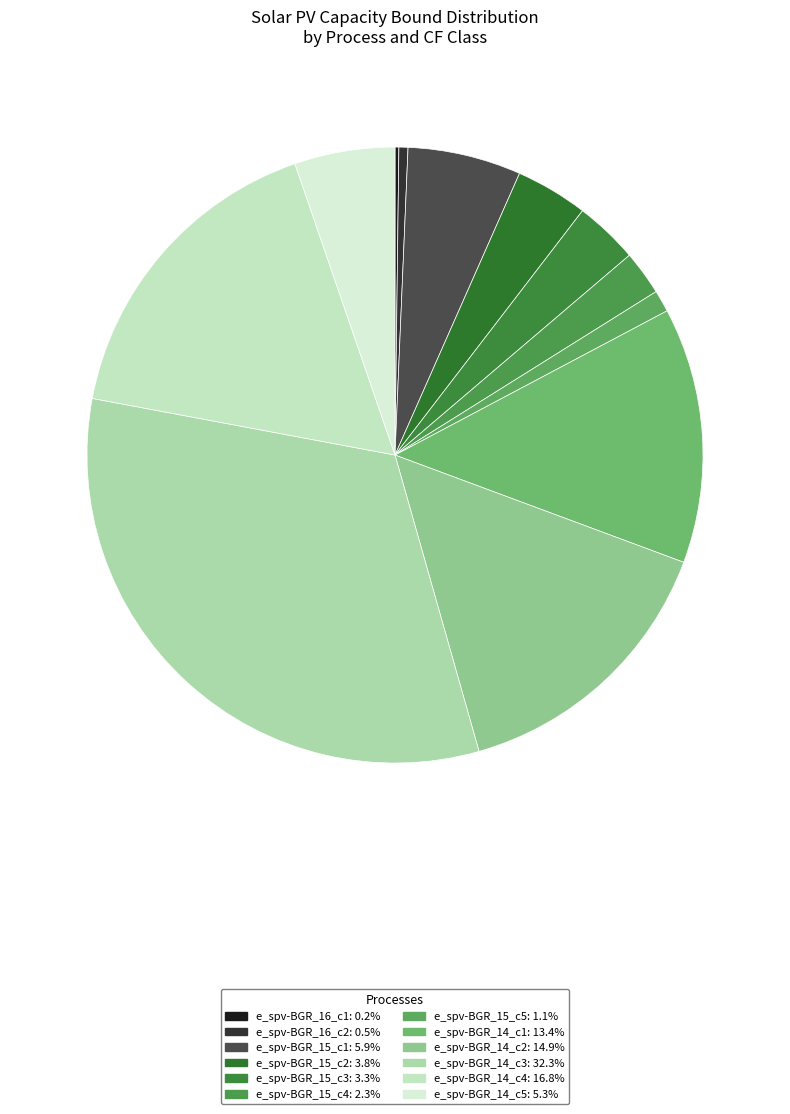

What percentage is the e_spv-BGR_15_c1 slice, to the nearest percent?

6%